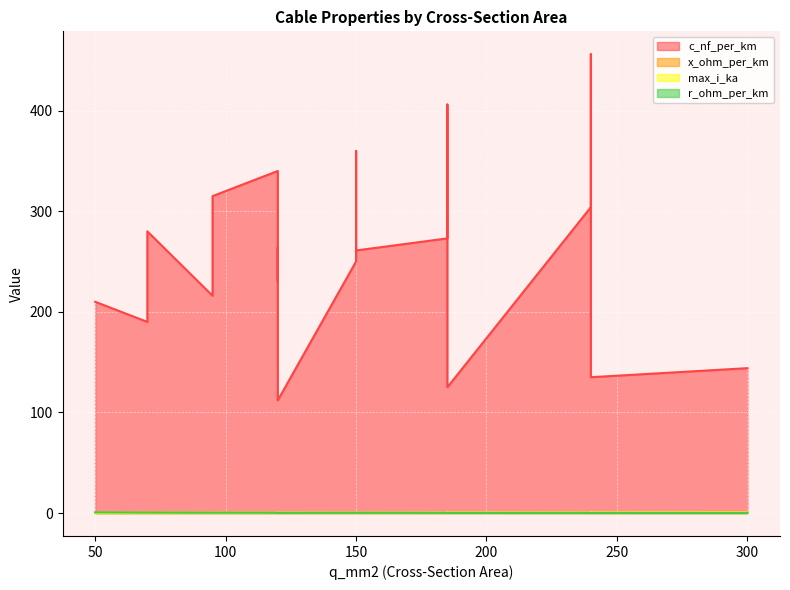

True or false: x_ohm_per_km has a value of 0.1 at 120.

False